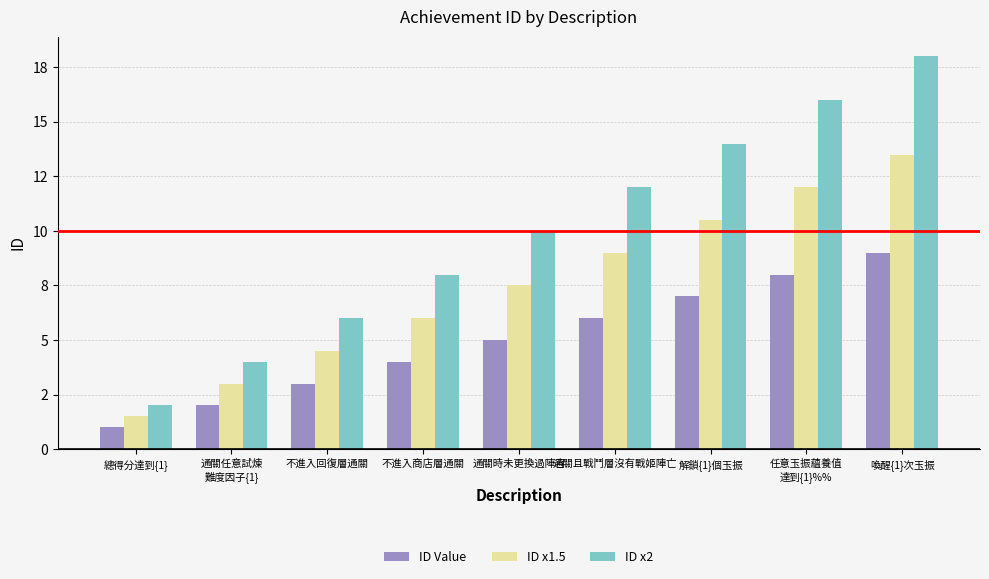

Where is ID Value nearest to the value 5?

通關時未更換過陣容